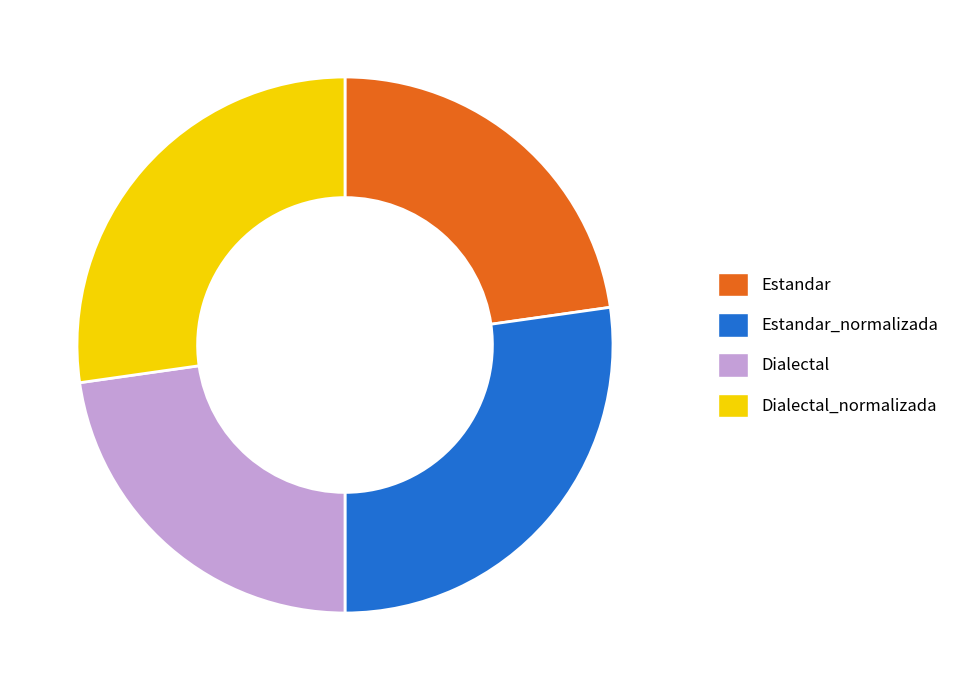

Is Estandar the majority of the pie?

No